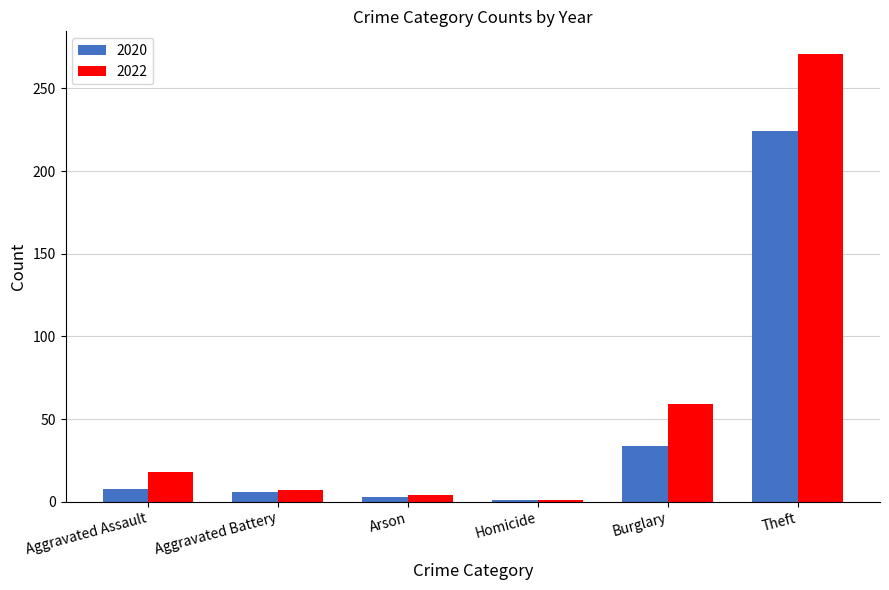

Reading left to right, transcribe all the data shown in this chart.

2020: 8	6	3	1	34	224
2022: 18	7	4	1	59	271